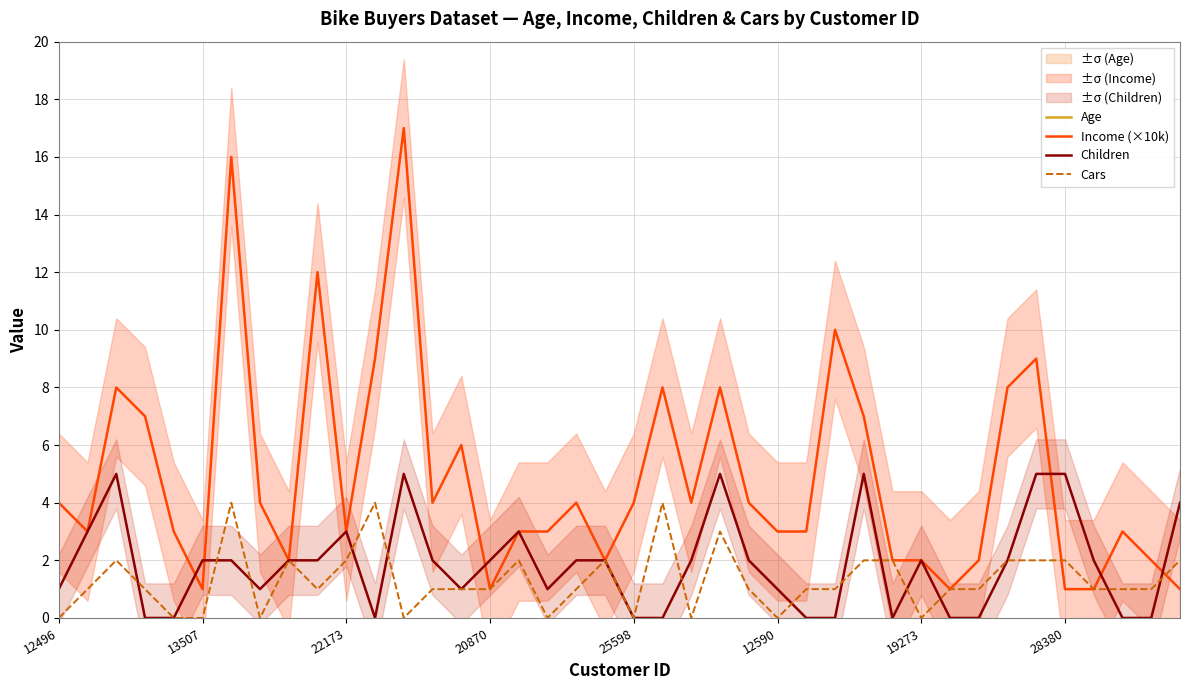

What is the maximum value for Children?

5